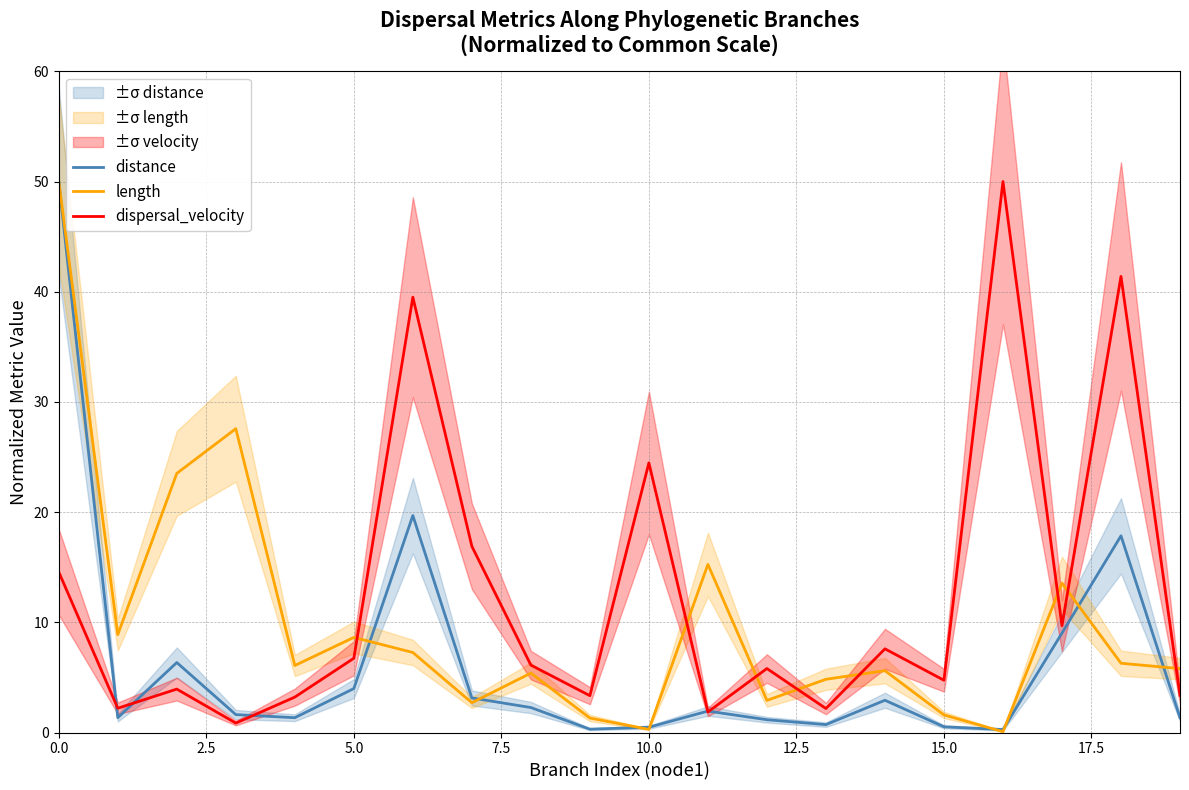

How many interior local valleys does the distance series have?

5